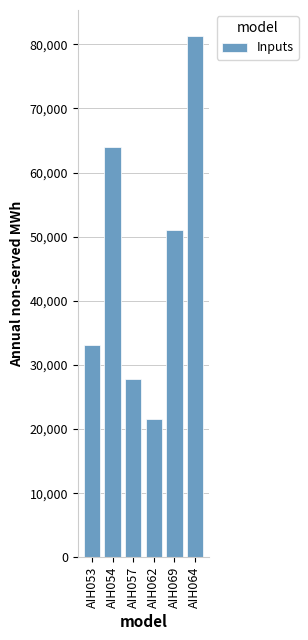

What is the average value?

46468